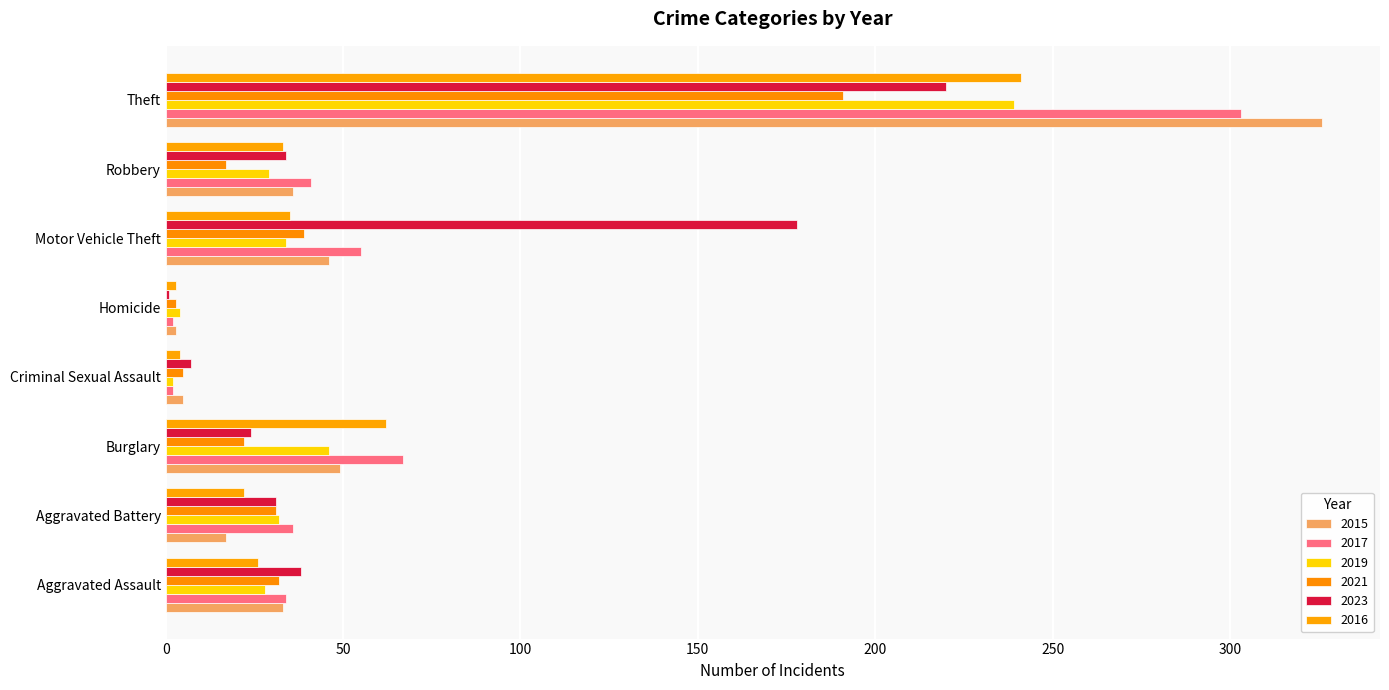

What is the greatest value displayed?

326